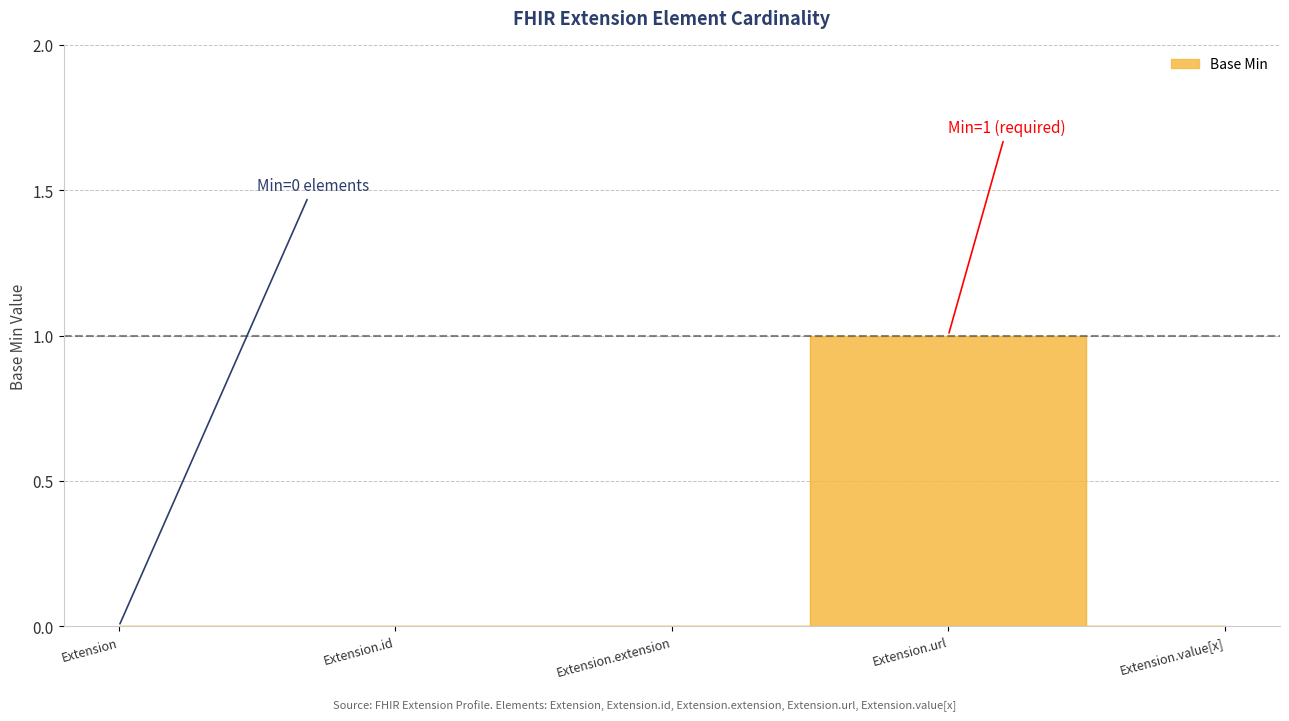

What position from the right is Extension.extension?

3